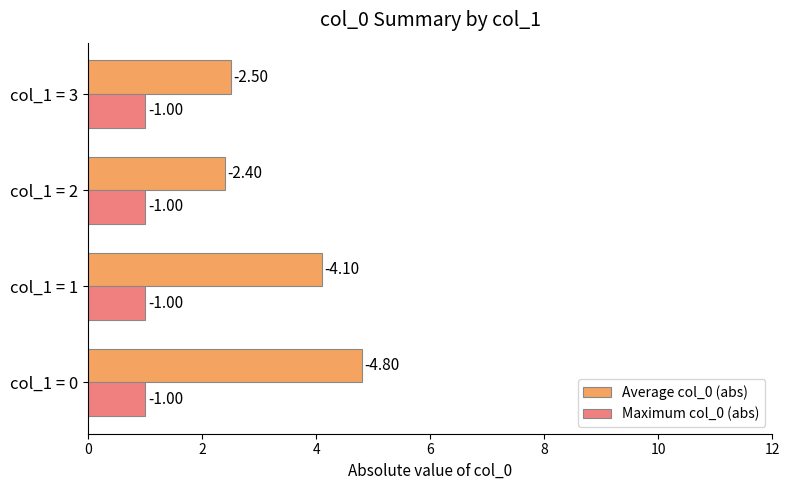

What are all the series names shown in the legend?

Average col_0 (abs), Maximum col_0 (abs)